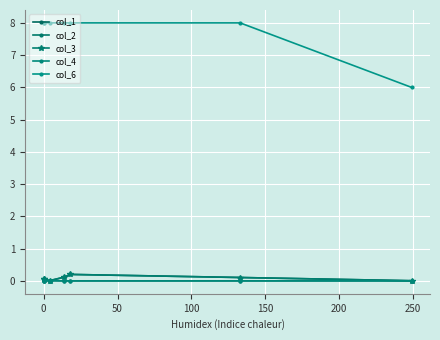

What are all the series names shown in the legend?

col_1, col_2, col_3, col_4, col_6